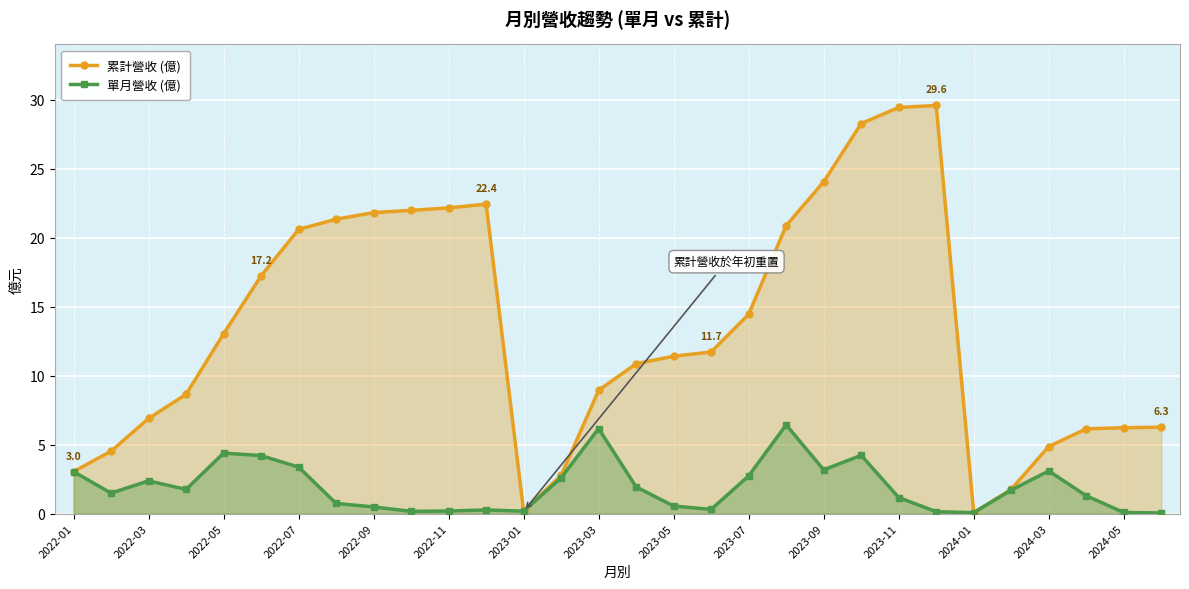

How many interior local peaks does the 單月營收 (億) series have?

7